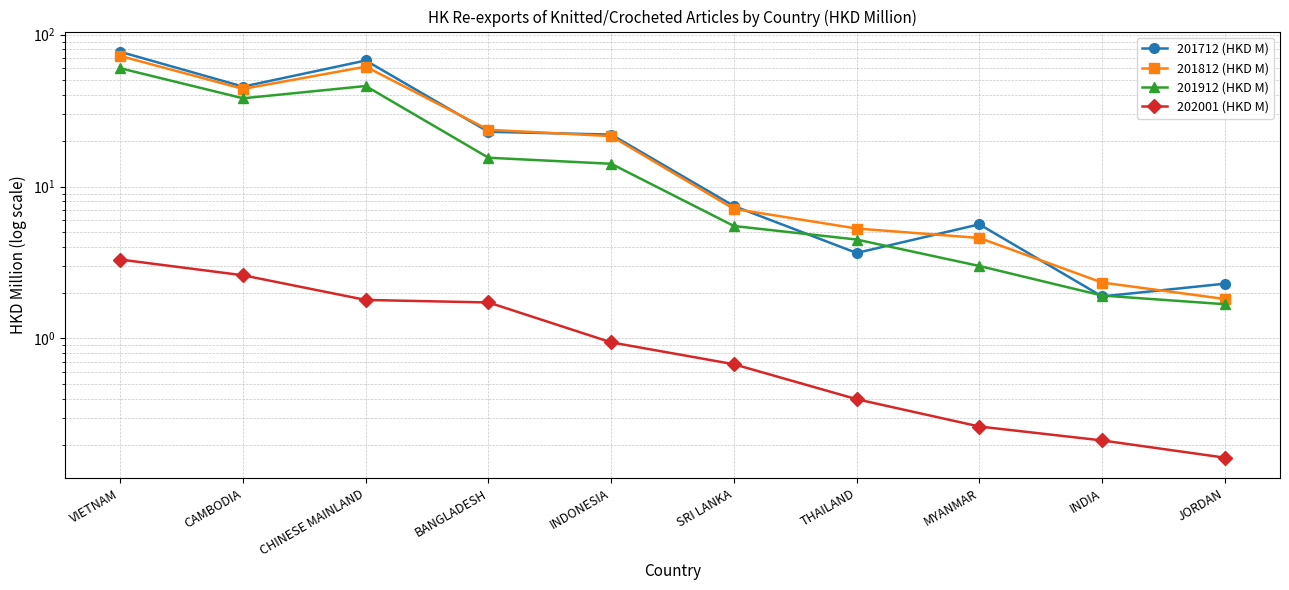

At which category is the sum across all series the highest?

VIETNAM